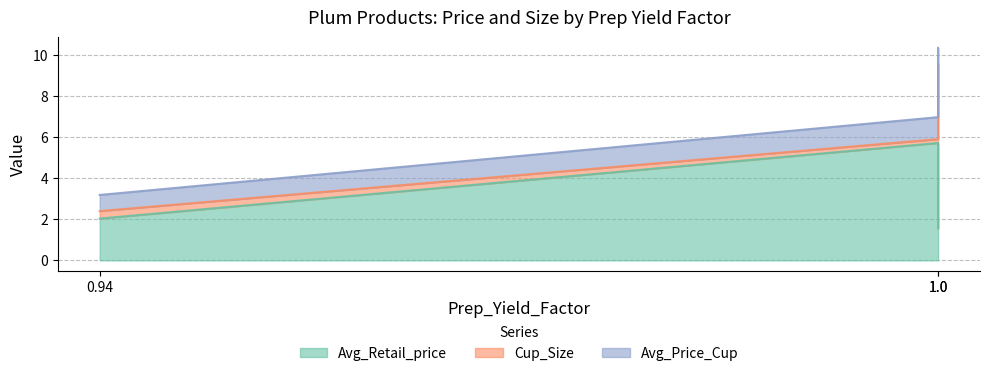

Where is Avg_Retail_price nearest to the value 3?

0.94